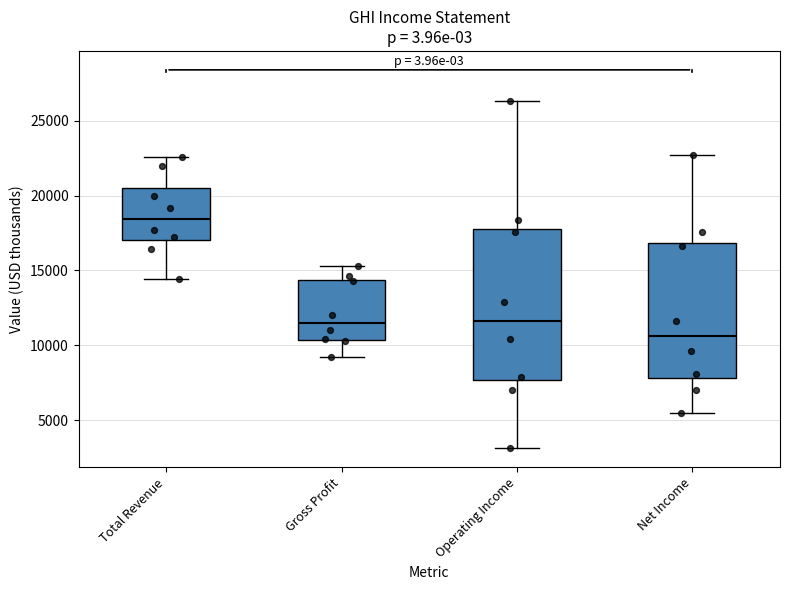

Reading left to right, read every box against the y-axis: the position of its median line, the range the box covers, and the ends of its whiskers. The values are not printed on the chart, so give them approximately, as read against the axis.

Total Revenue: median 18500, box 17000 to 20500, whiskers 14500 to 22500
Gross Profit: median 11500, box 10500 to 14500, whiskers 9000 to 15500
Operating Income: median 11500, box 7500 to 18000, whiskers 3000 to 26500
Net Income: median 10500, box 8000 to 17000, whiskers 5500 to 22500